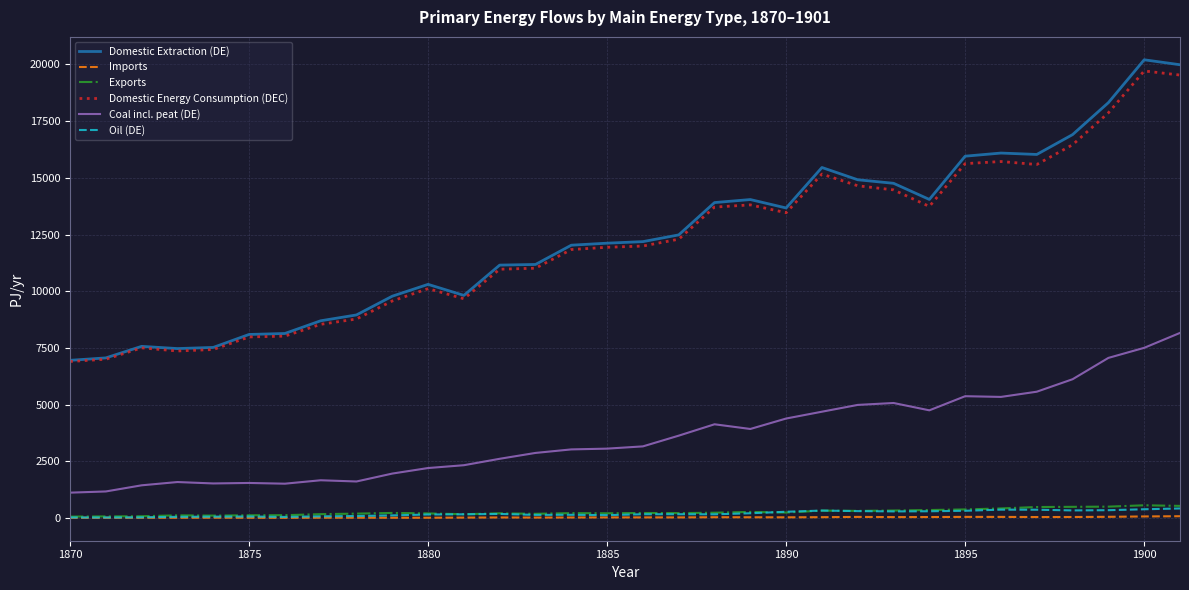

Which series has the largest total across all categories?

Domestic Extraction (DE)